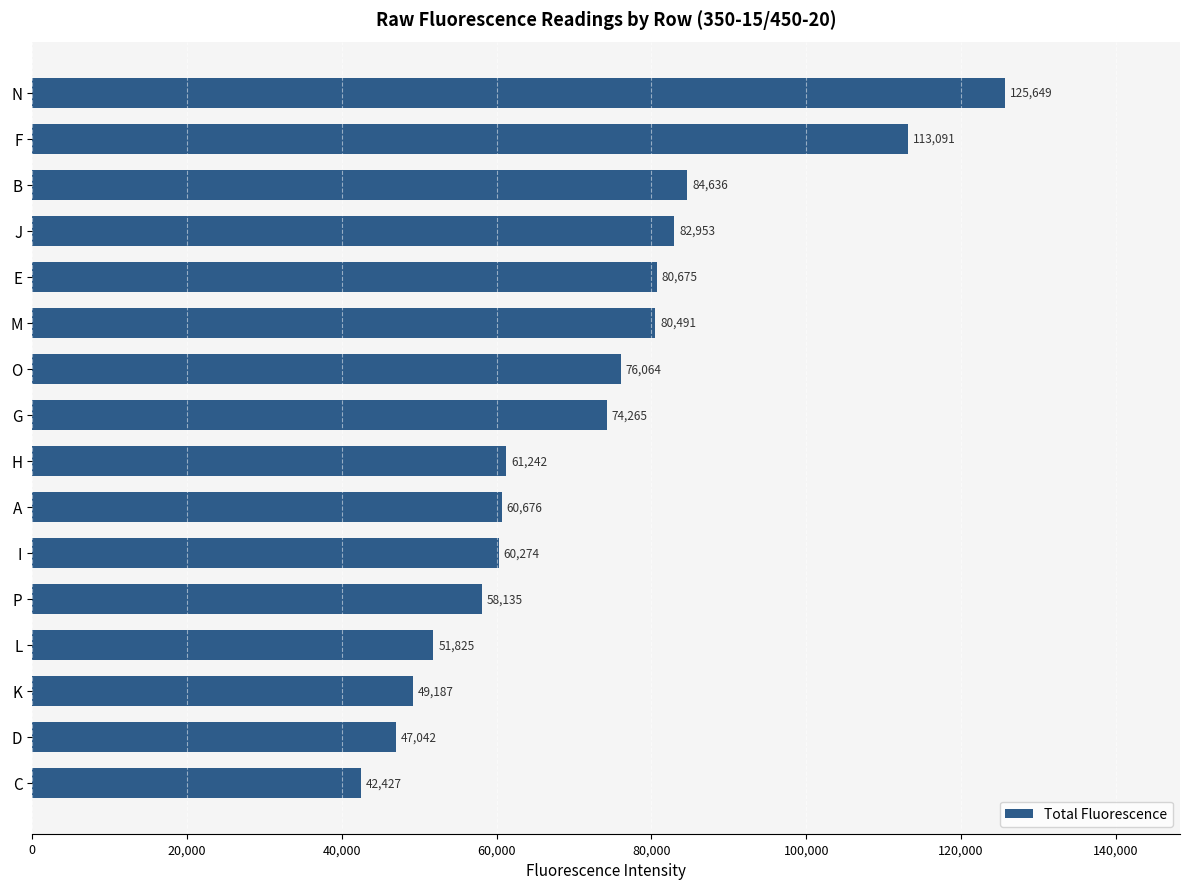

At which label is the value closest to 84038?

B